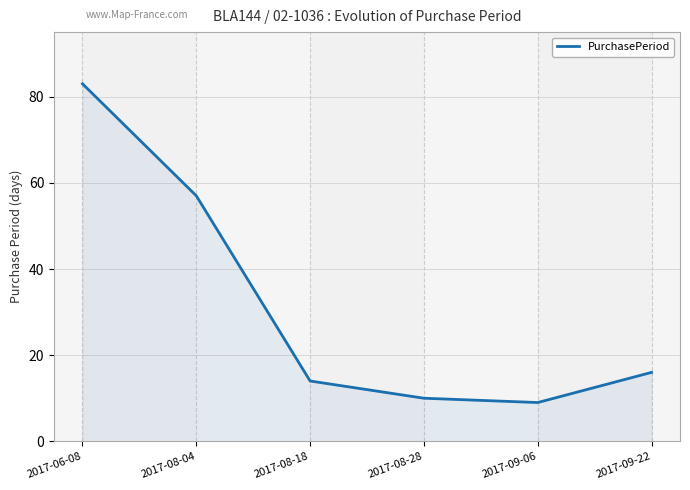

How many lines are shown in the chart?

1